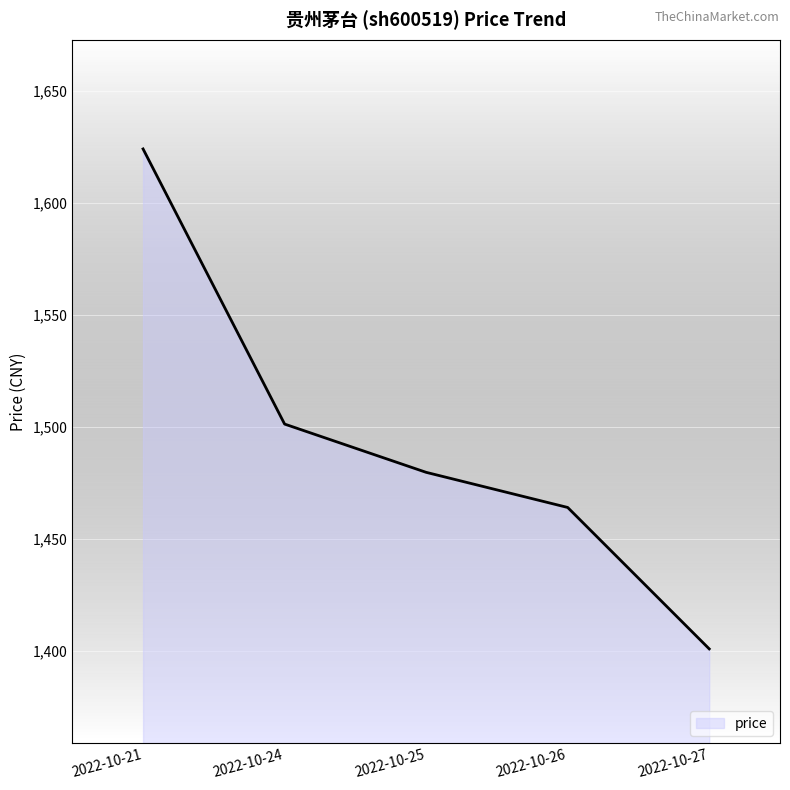

What is the minimum value shown in the chart?

1401.0